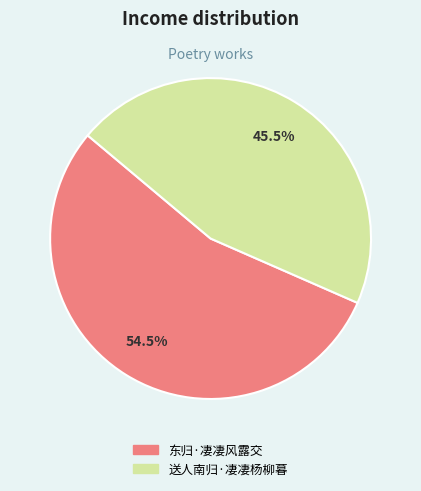

What is the largest slice in the pie chart?

东归·凄凄风露交